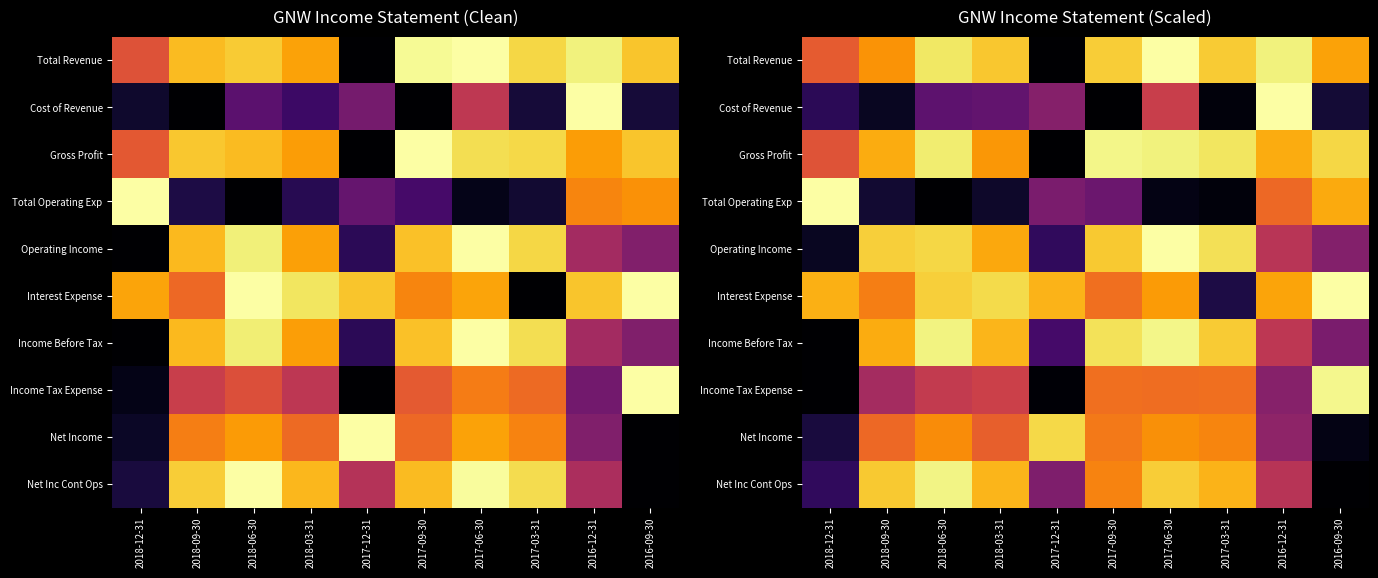

At 2017-03-31, list the series in order from smallest to largest.

Total Operating Exp, Cost of Revenue, Interest Expense, Income Tax Expense, Net Income, Net Inc Cont Ops, Total Revenue, Income Before Tax, Operating Income, Gross Profit